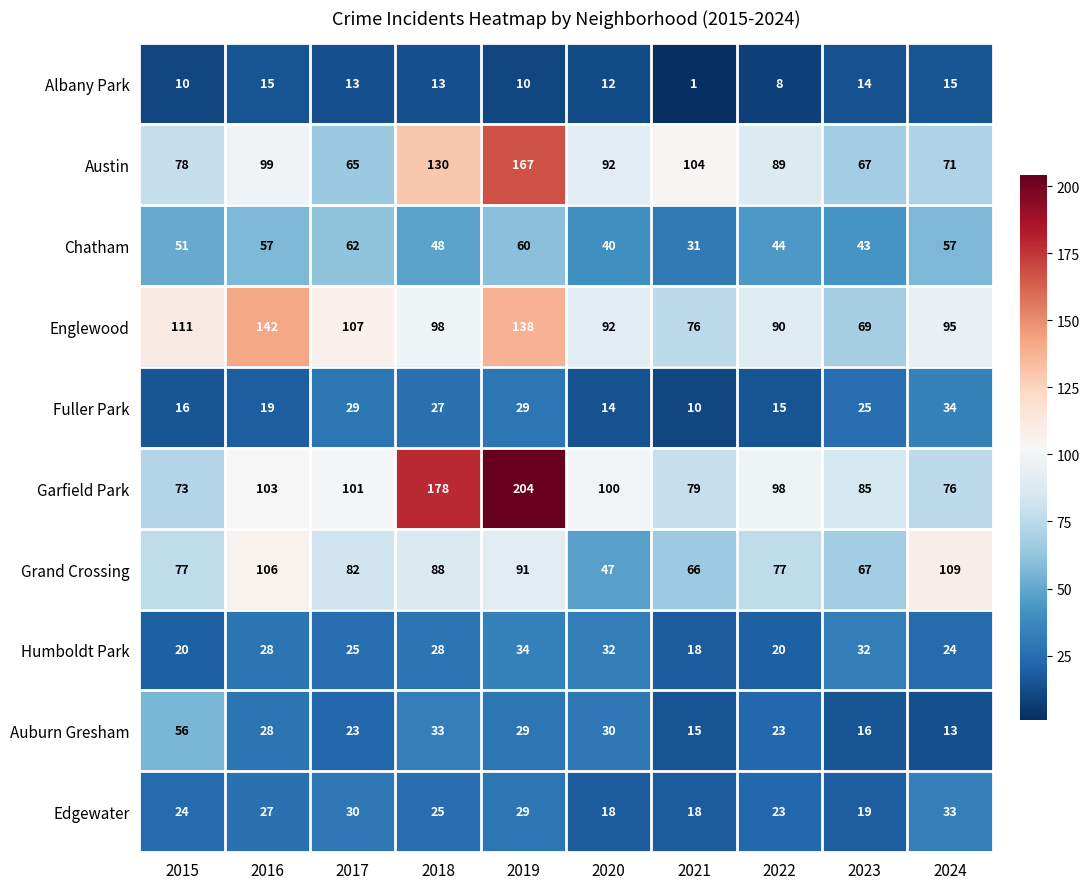

What is the sum of all Grand Crossing values?

810